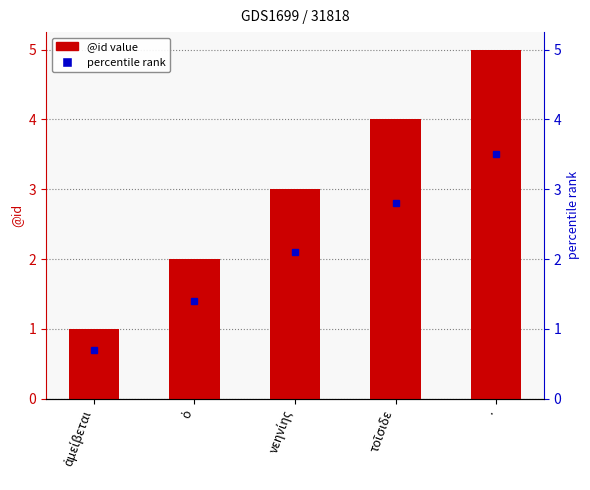

What is the approximate value at ὁ?

2